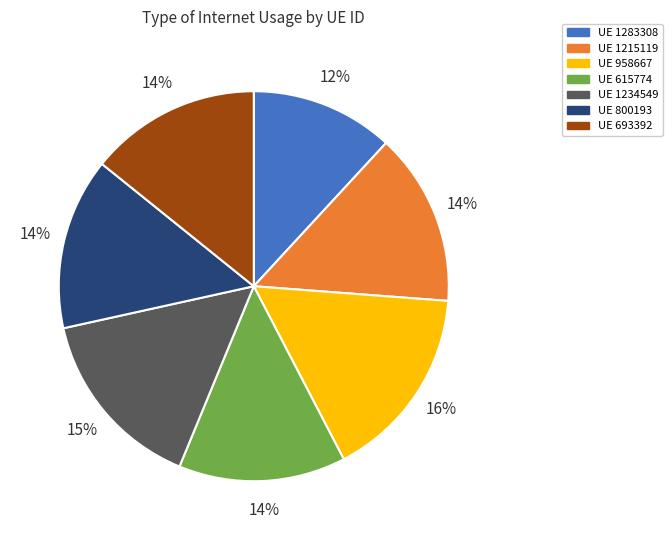

Does any single category account for the majority?

No